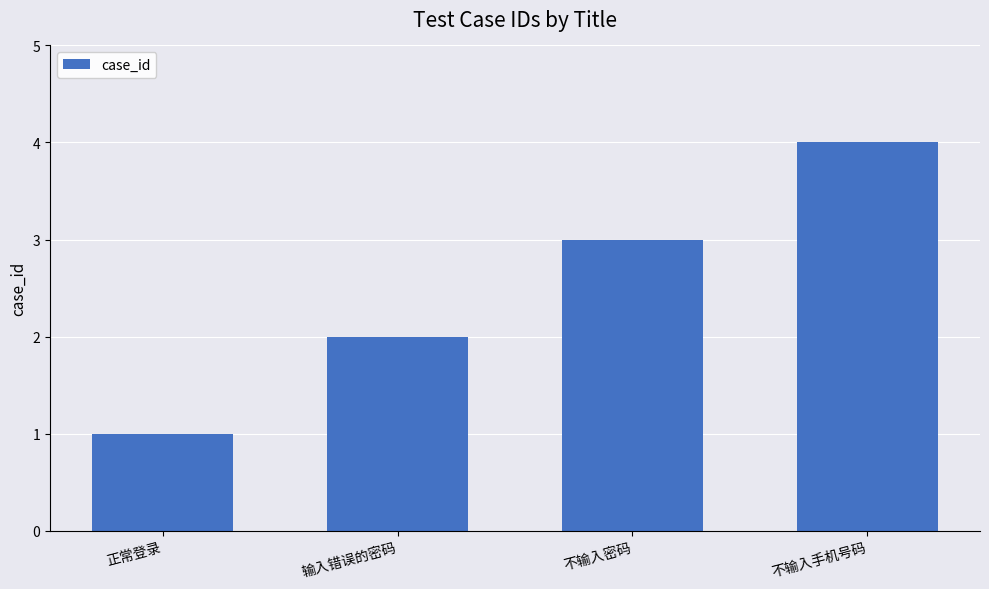

Between 正常登录 and 不输入手机号码, which is larger?

不输入手机号码